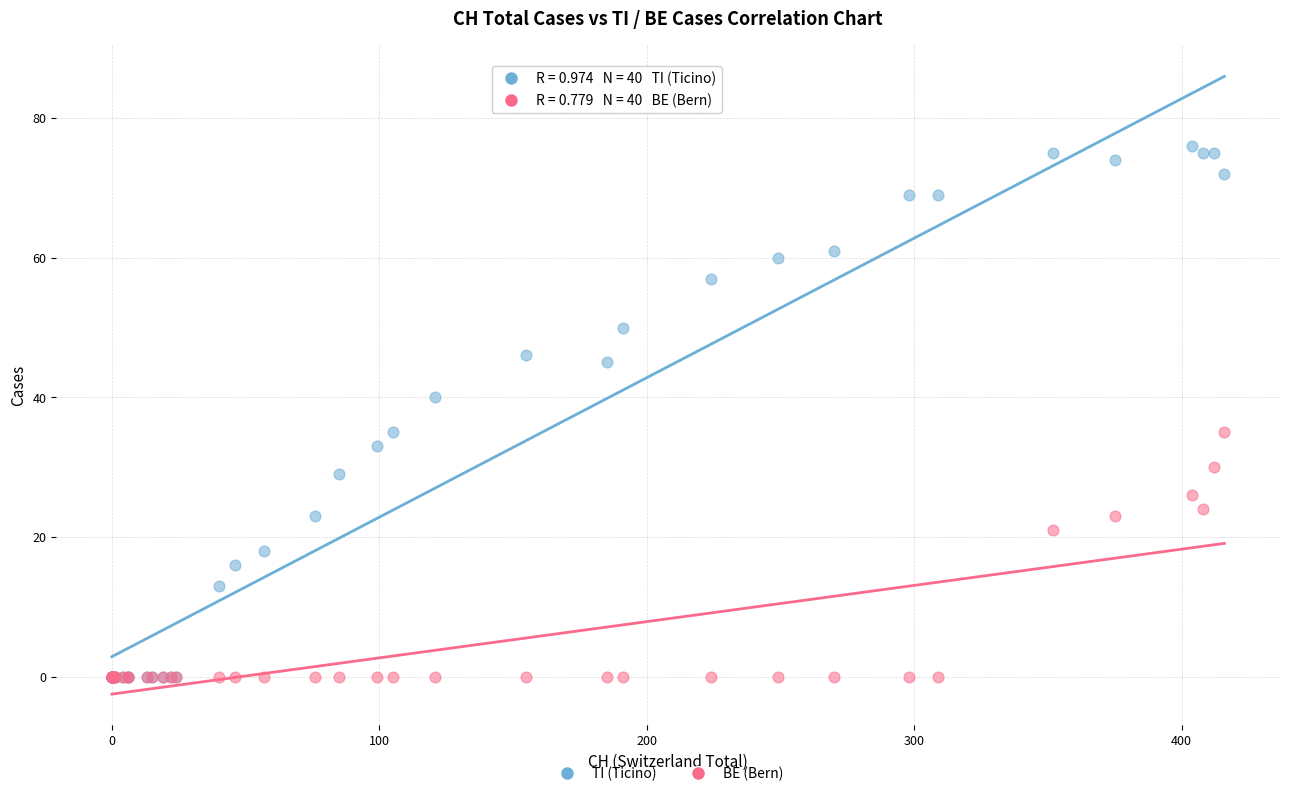

In the TI (Ticino) series, what Y value is closest to 38?

40